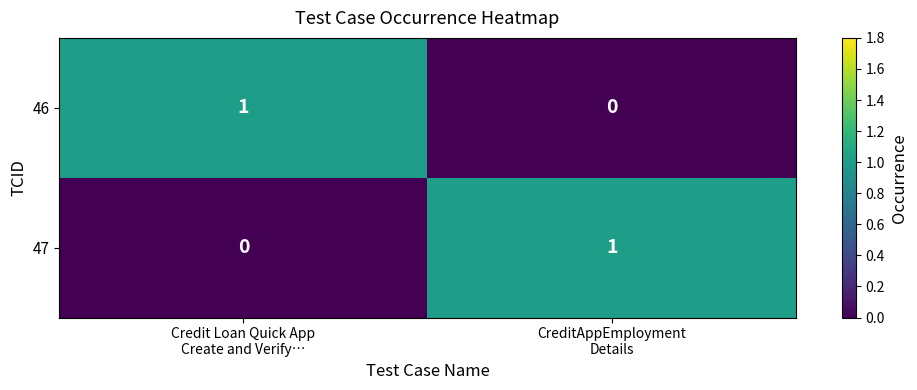

How many positive values does the 47 series have?

1